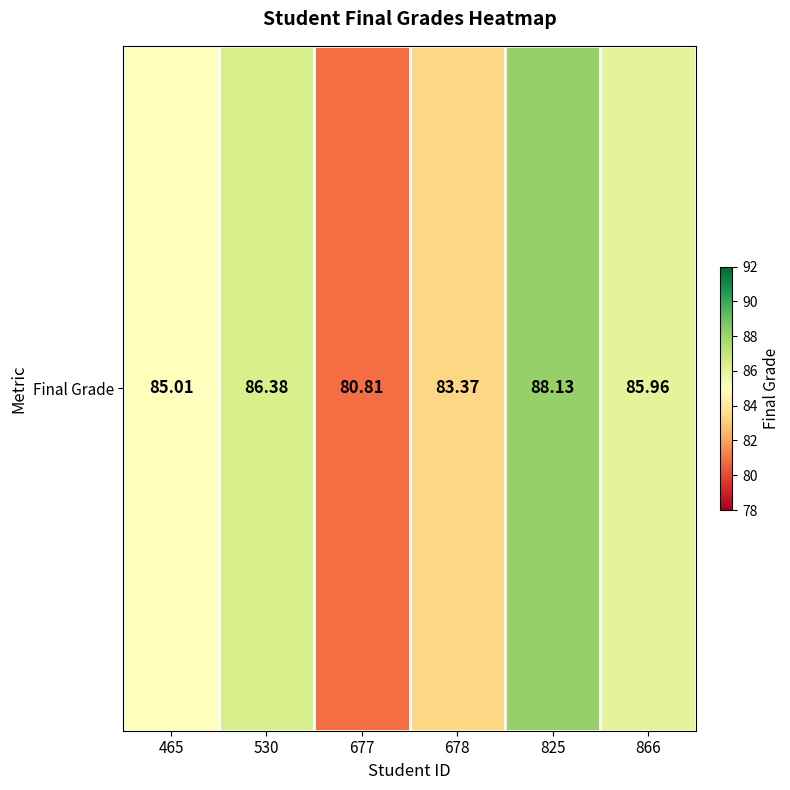

Which label corresponds to the largest value in the chart?

825